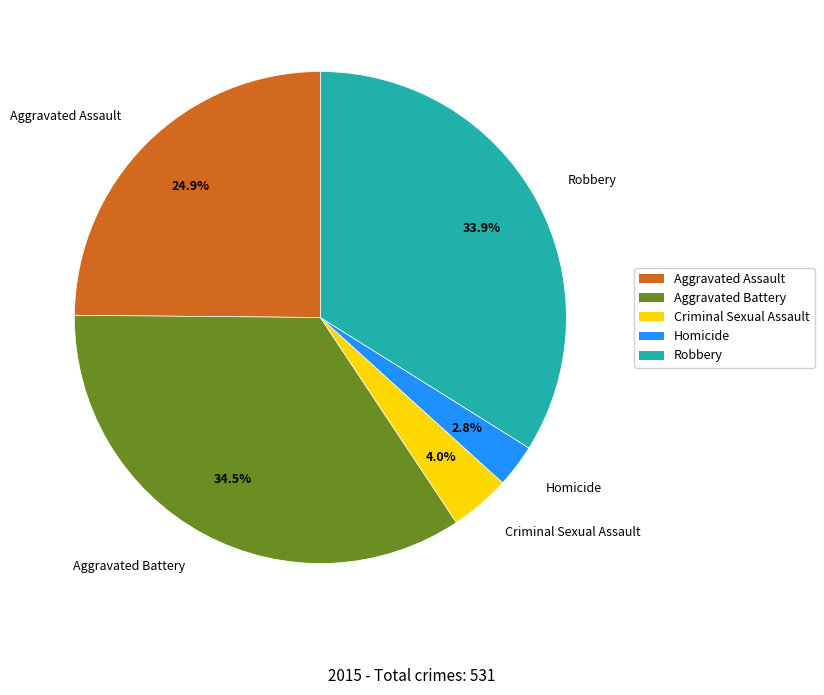

What is the ratio of the value at Homicide to the value at Aggravated Assault?

0.1